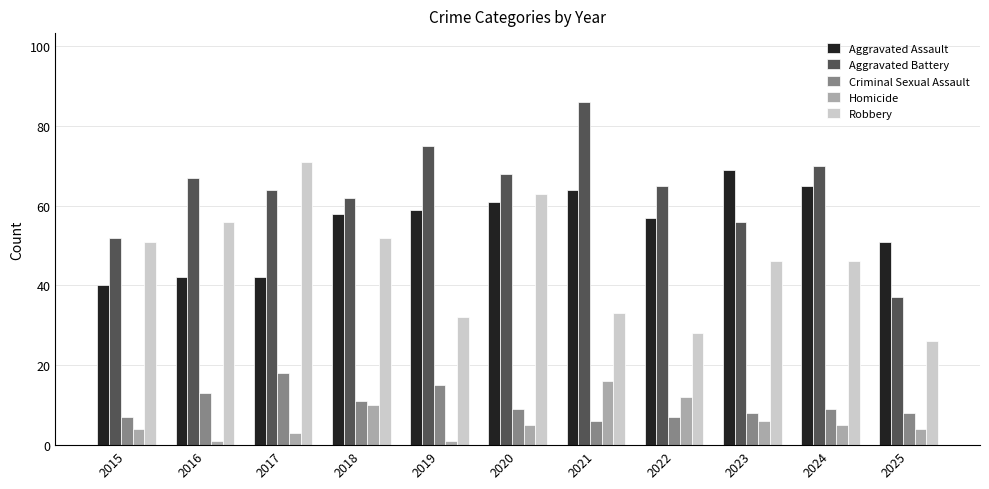

Which series has the largest total across all categories?

Aggravated Battery